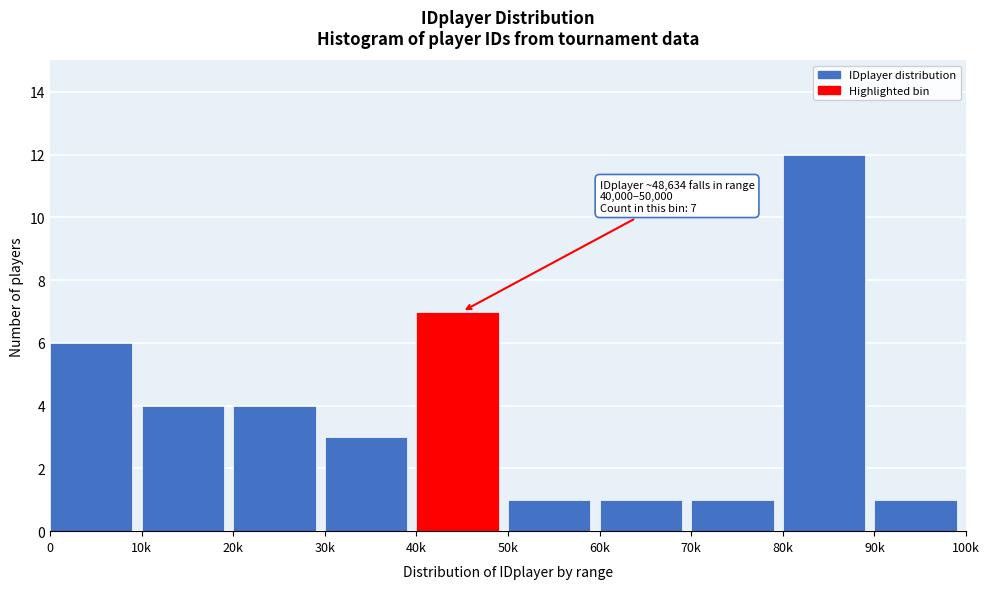

Reading left to right, list all the values displayed in this chart.

0=6	10k=4	20k=4	30k=3	40k=7	50k=1	60k=1	70k=1	80k=12	90k=1